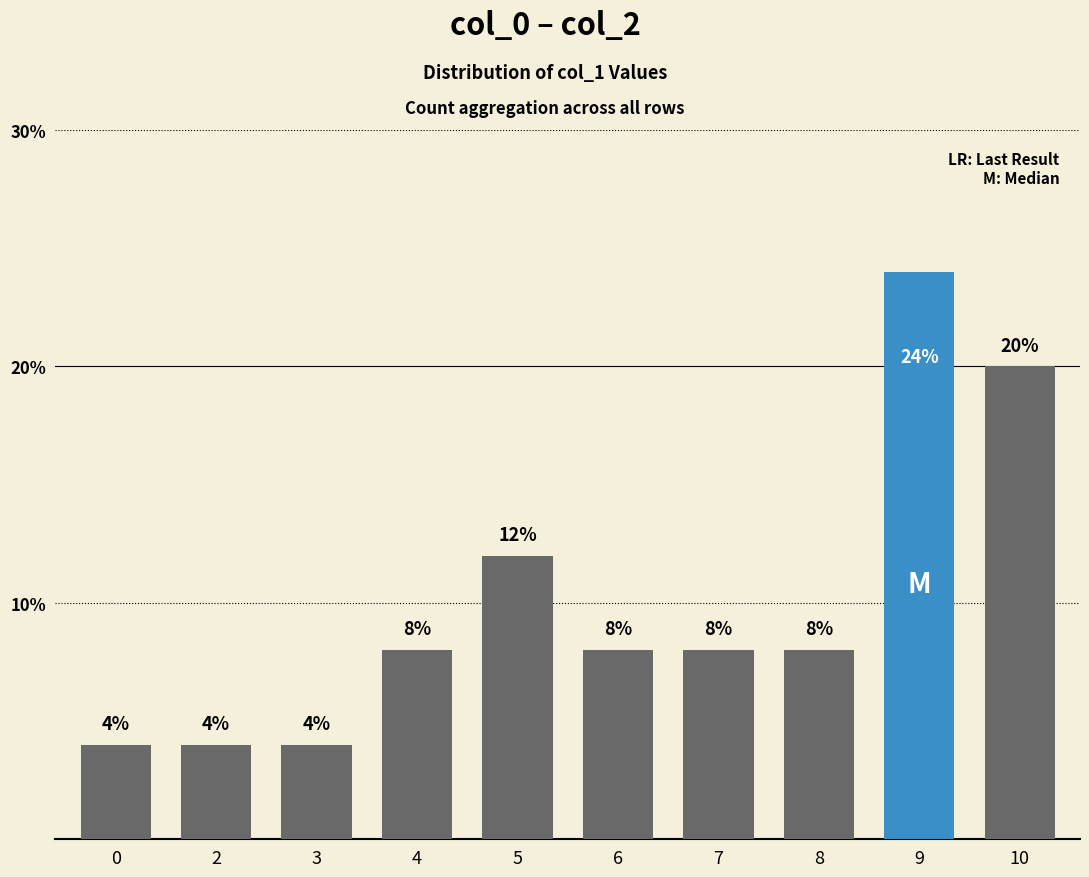

How many distinct data groups are displayed?

1